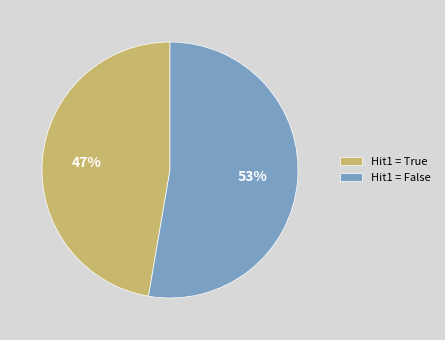

Rank the categories by value from highest to lowest.

Hit1 = False, Hit1 = True